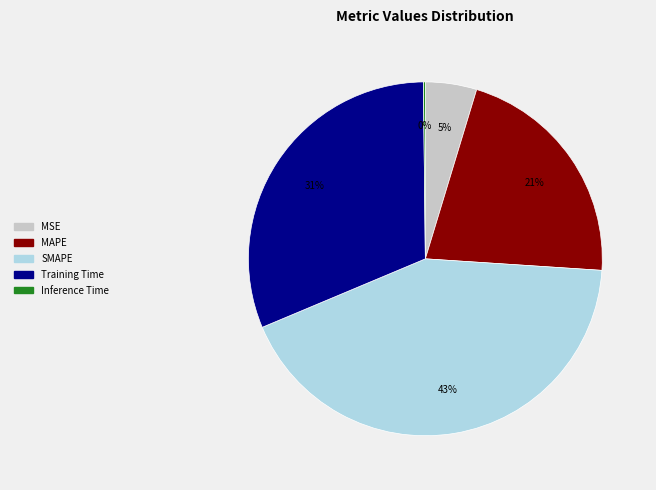

To the nearest percent, what percentage of the pie is Training Time?

31%